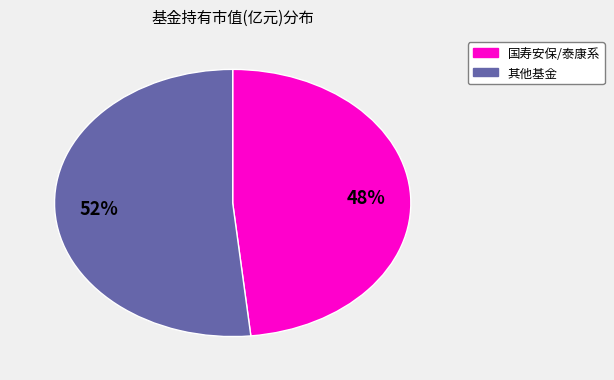

To the nearest percent, what is the average slice percentage?

50%